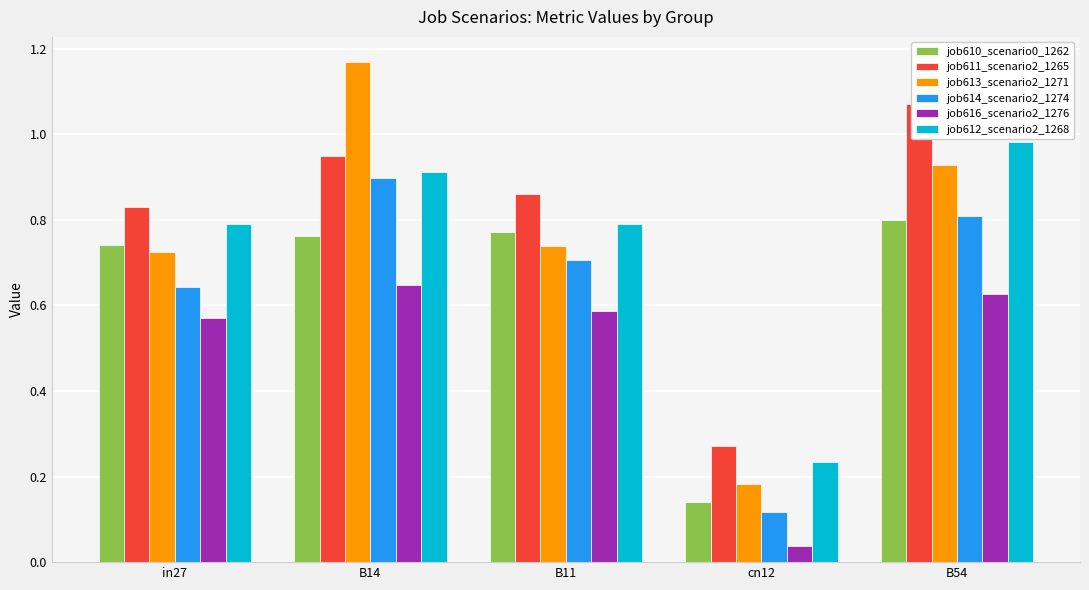

Is it true that job613_scenario2_1271 equals 0.9 at B54?

True